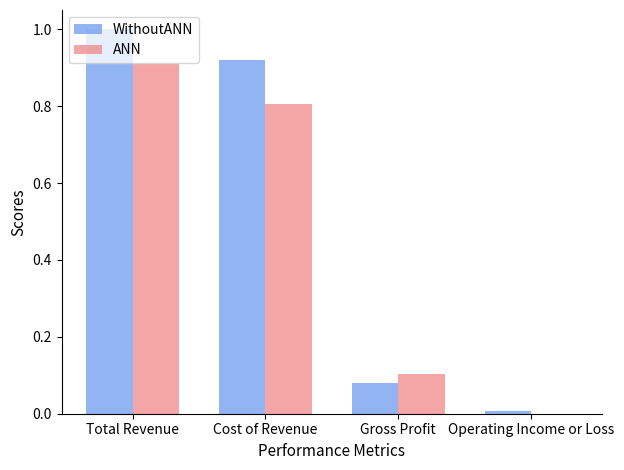

Are the bars horizontal?

No